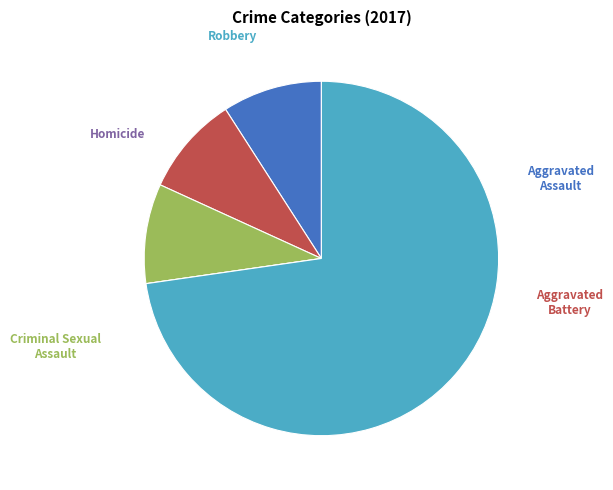

Does any single category account for the majority?

Yes